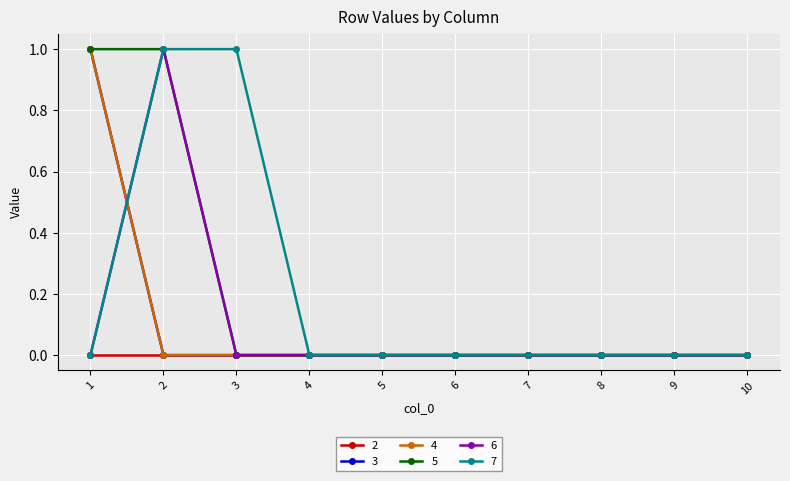

Where is 4 nearest to the value 0?

2